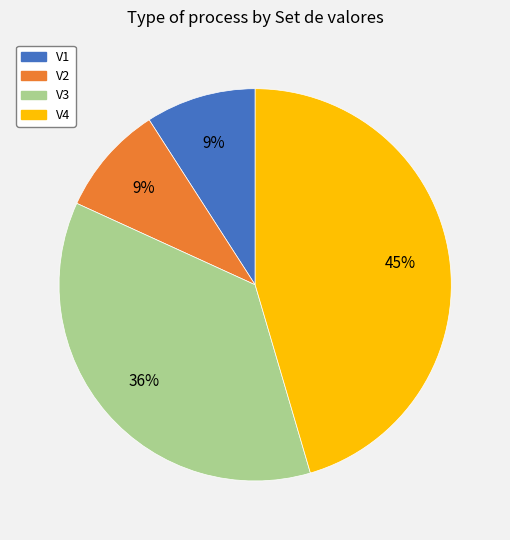

How many segments does this pie chart have?

4